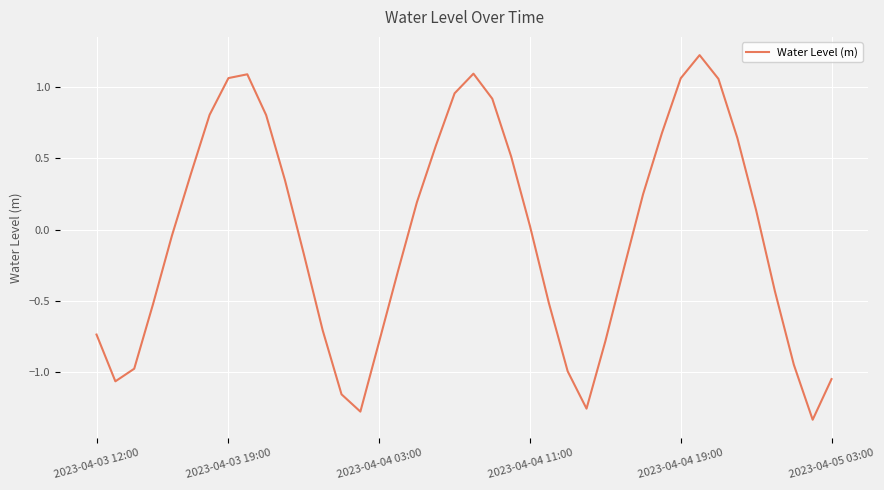

What is the maximum value shown in the chart?

1.2